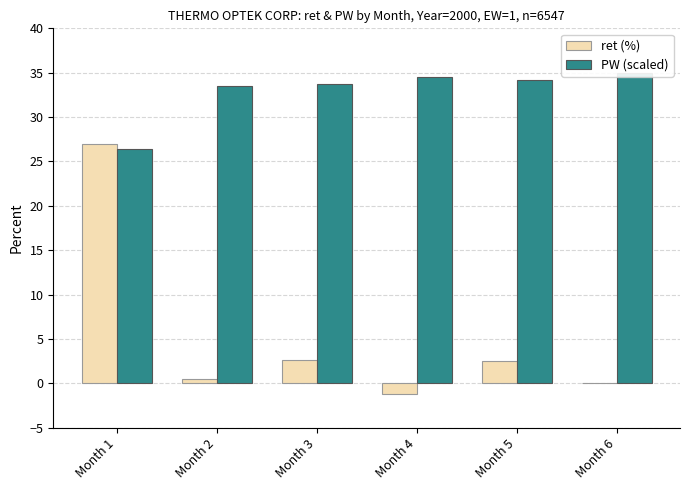

What is the difference between the maximum and minimum values in the PW (scaled) series?

8.6